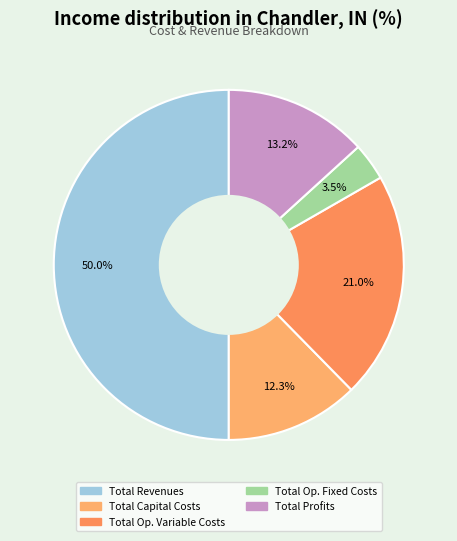

Count the number of slices in the pie.

5